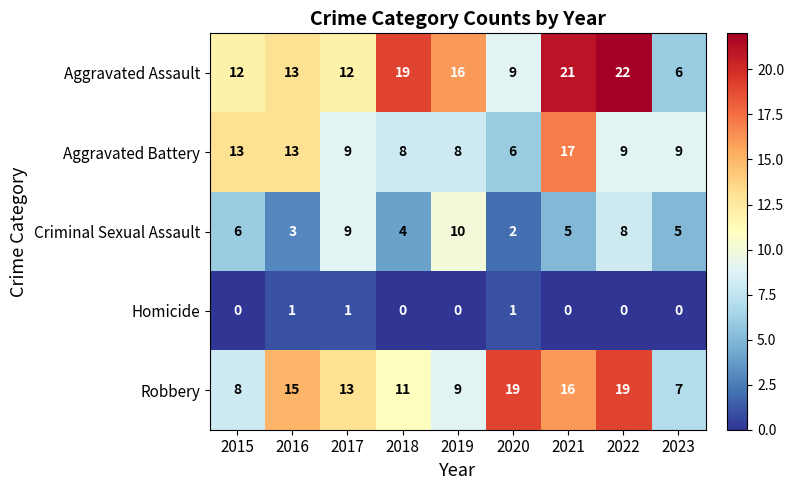

True or false: Robbery has a value of 19 at 2020.

True